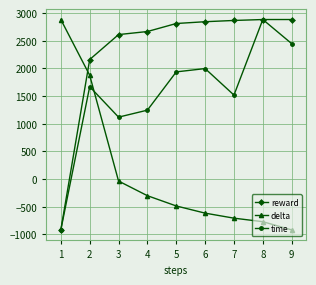

At 3, list the series in order from smallest to largest.

delta, time, reward